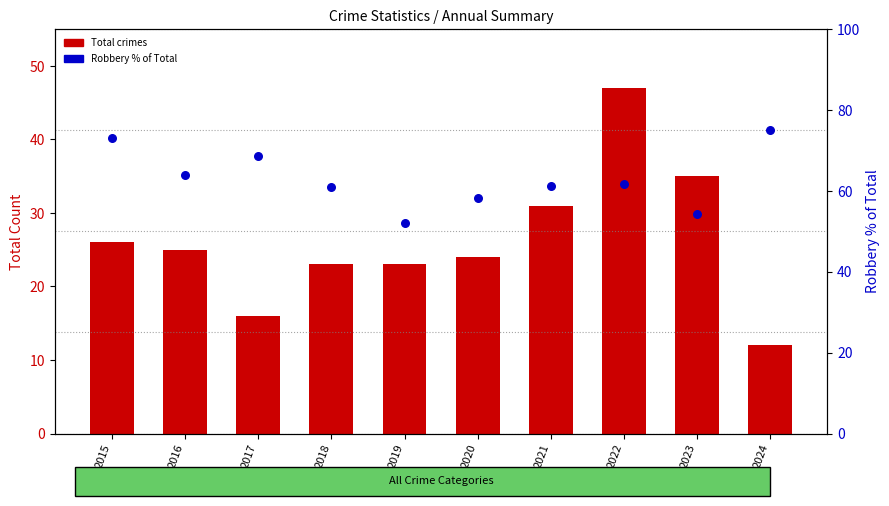

Which series reaches the maximum Y coordinate?

Robbery % of Total